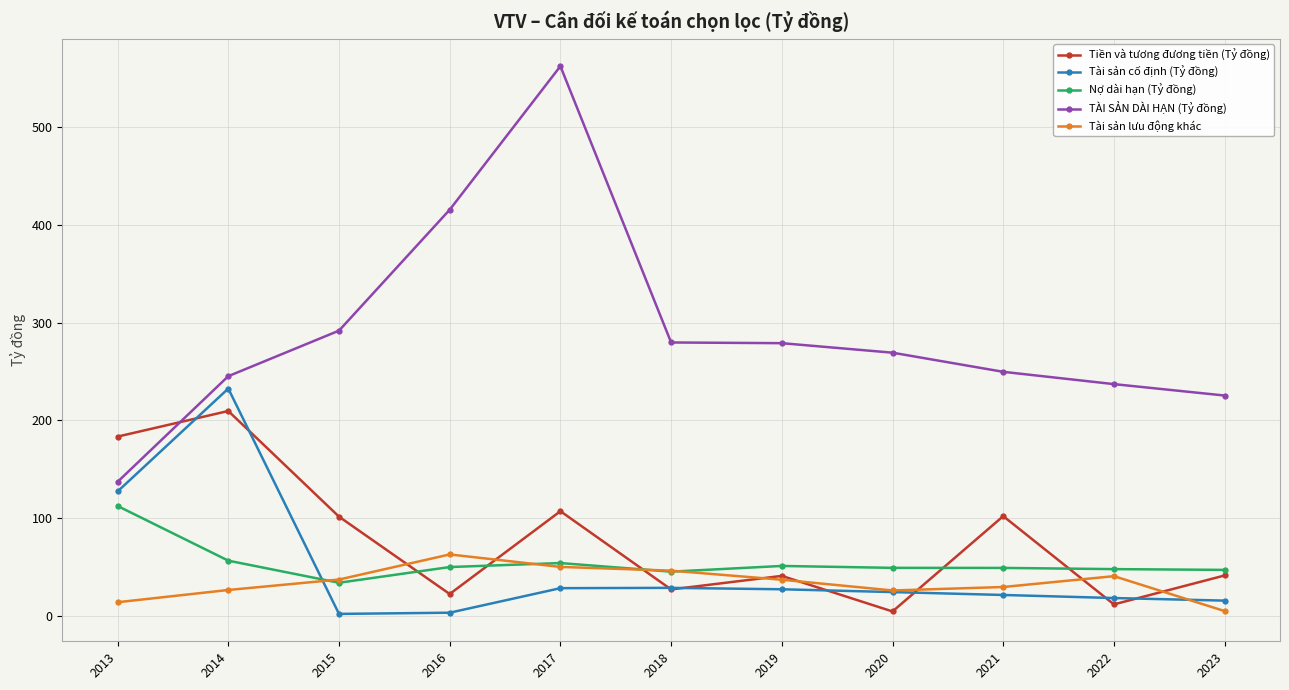

What is the value of the Tiền và tương đương tiền (Tỷ đồng) point at the 9th from the left?

102.0